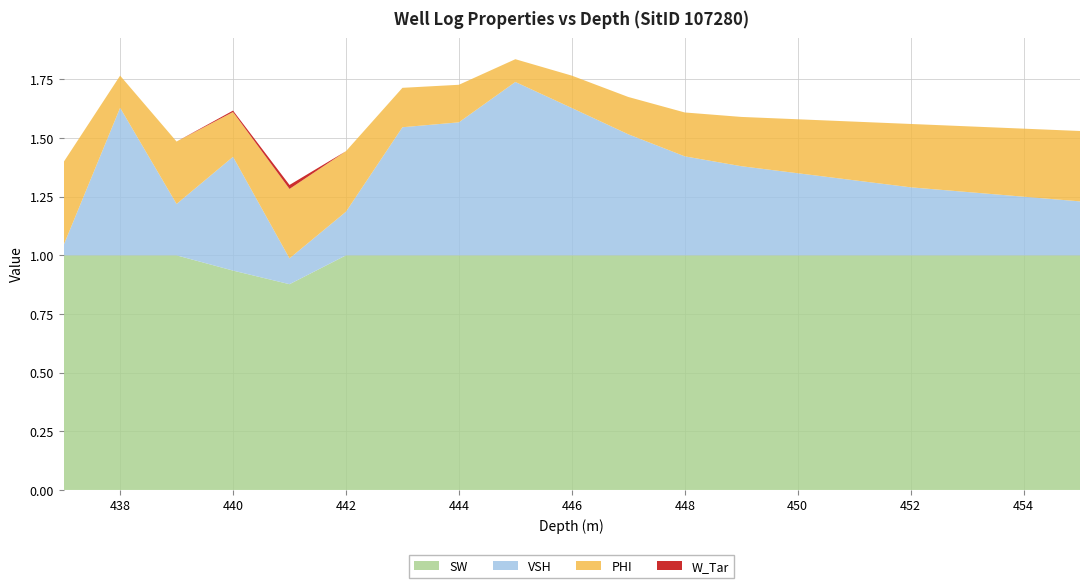

Reading left to right, extract all data points from this chart.

SW: 437.0=1.0	438.0=1.0	439.0=1.0	440.0=0.9	441.0=0.9	442.0=1.0	443.0=1.0	444.0=1.0	445.0=1.0	446.0=1.0	447.0=1.0	448.0=1.0	449.0=1.0	450.0=1.0	451.0=1.0	452.0=1.0	453.0=1.0	454.0=1.0	455.0=1.0
VSH: 437.0=0.0	438.0=0.6	439.0=0.2	440.0=0.5	441.0=0.1	442.0=0.2	443.0=0.5	444.0=0.6	445.0=0.7	446.0=0.6	447.0=0.5	448.0=0.4	449.0=0.4	450.0=0.3	451.0=0.3	452.0=0.3	453.0=0.3	454.0=0.2	455.0=0.2
PHI: 437.0=0.4	438.0=0.1	439.0=0.3	440.0=0.2	441.0=0.3	442.0=0.3	443.0=0.2	444.0=0.2	445.0=0.1	446.0=0.1	447.0=0.2	448.0=0.2	449.0=0.2	450.0=0.2	451.0=0.2	452.0=0.3	453.0=0.3	454.0=0.3	455.0=0.3
W_Tar: 437.0=0.0	438.0=0.0	439.0=0.0	440.0=0.0	441.0=0.0	442.0=0.0	443.0=0.0	444.0=0.0	445.0=0.0	446.0=0.0	447.0=0.0	448.0=0.0	449.0=0.0	450.0=0.0	451.0=0.0	452.0=0.0	453.0=0.0	454.0=0.0	455.0=0.0